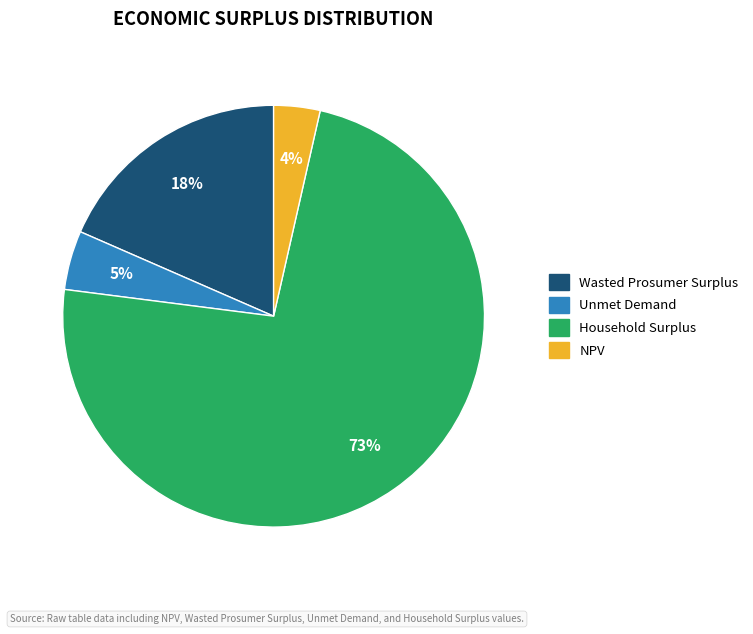

How many slices are in this pie chart?

4